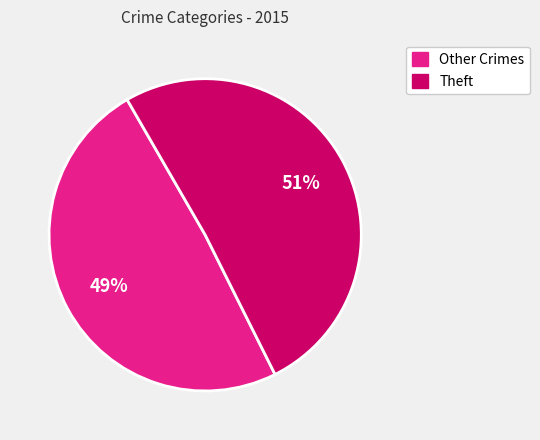

Does any single category account for the majority?

Yes